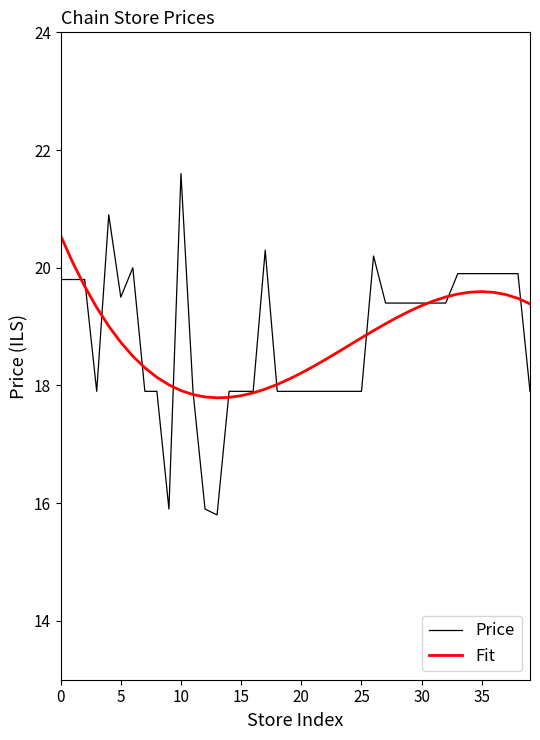

Which series has the largest range (max minus min)?

Price